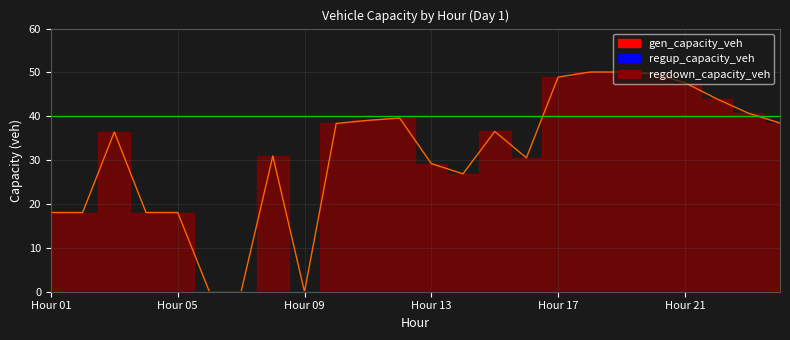

What is the sum of the regdown_capacity_veh values at 8 and 19?

81.1